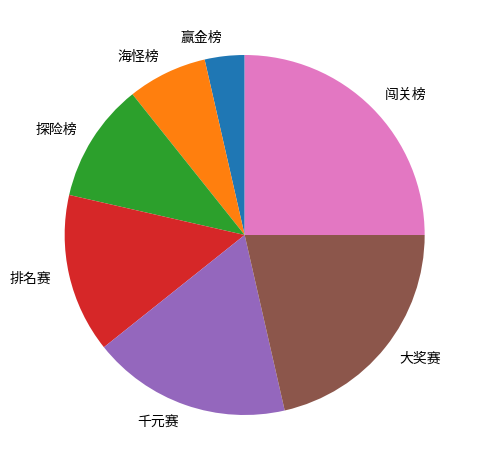

Approximately how many times larger is the value at 闯关榜 compared to 海怪榜?

3.5